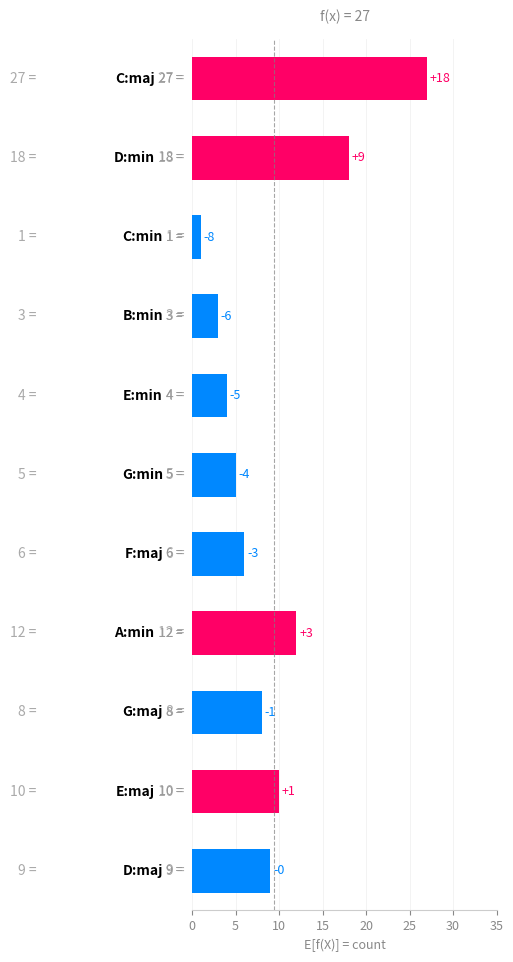

What is the sum of all values?

103